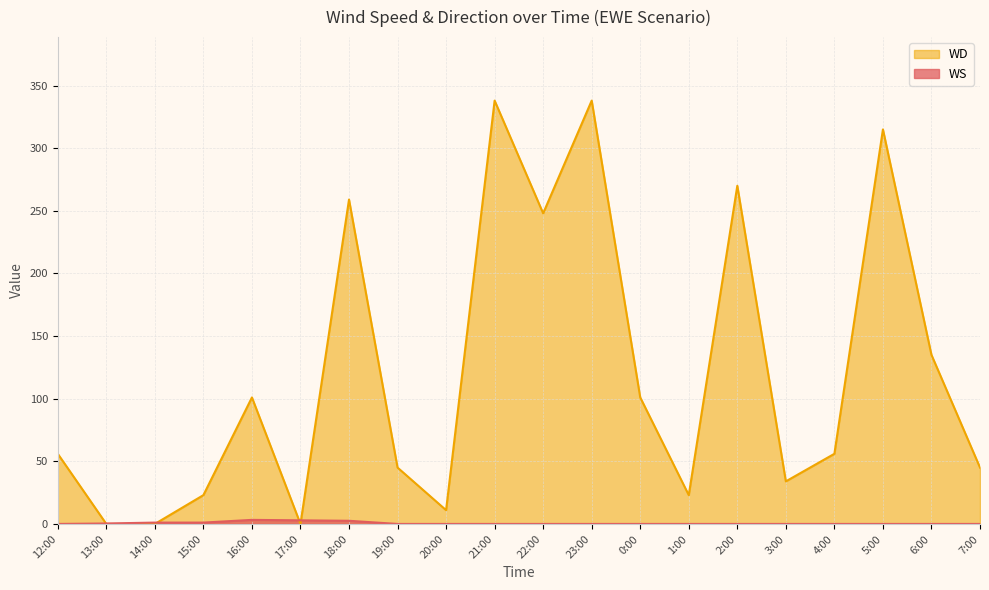

What is the label of the 10th point from the left?

21:00